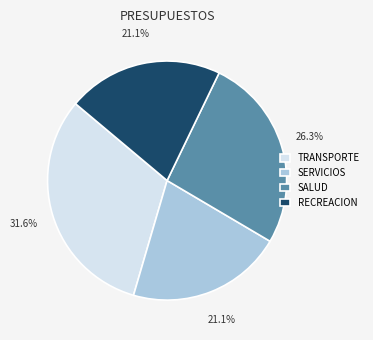

To the nearest percent, what portion does TRANSPORTE represent?

32%